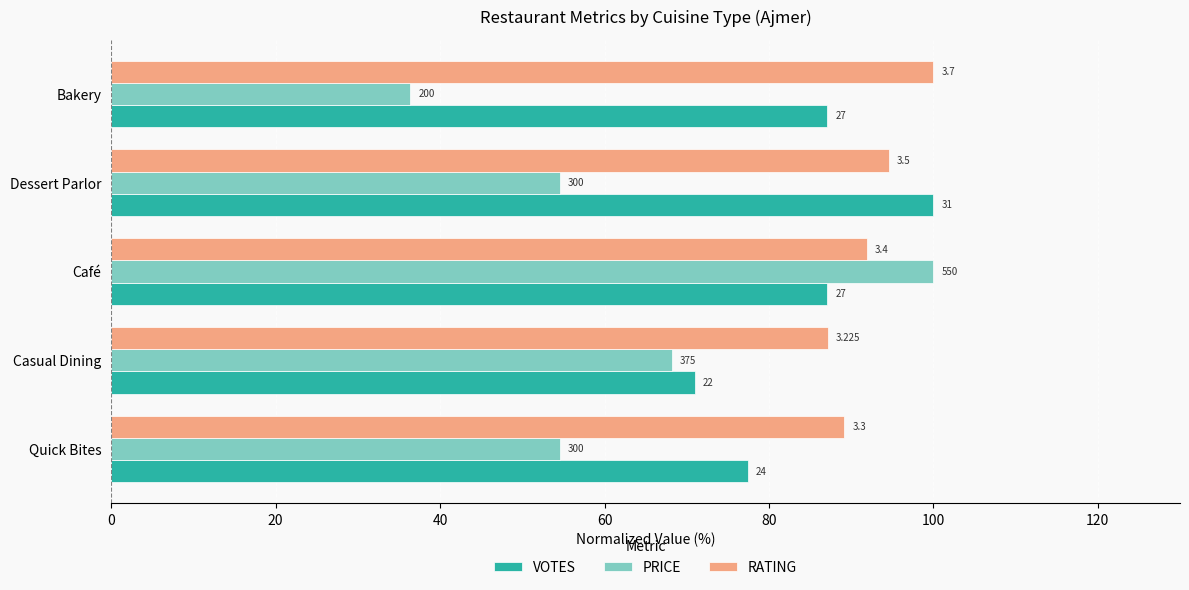

What are all the series names shown in the legend?

VOTES, PRICE, RATING